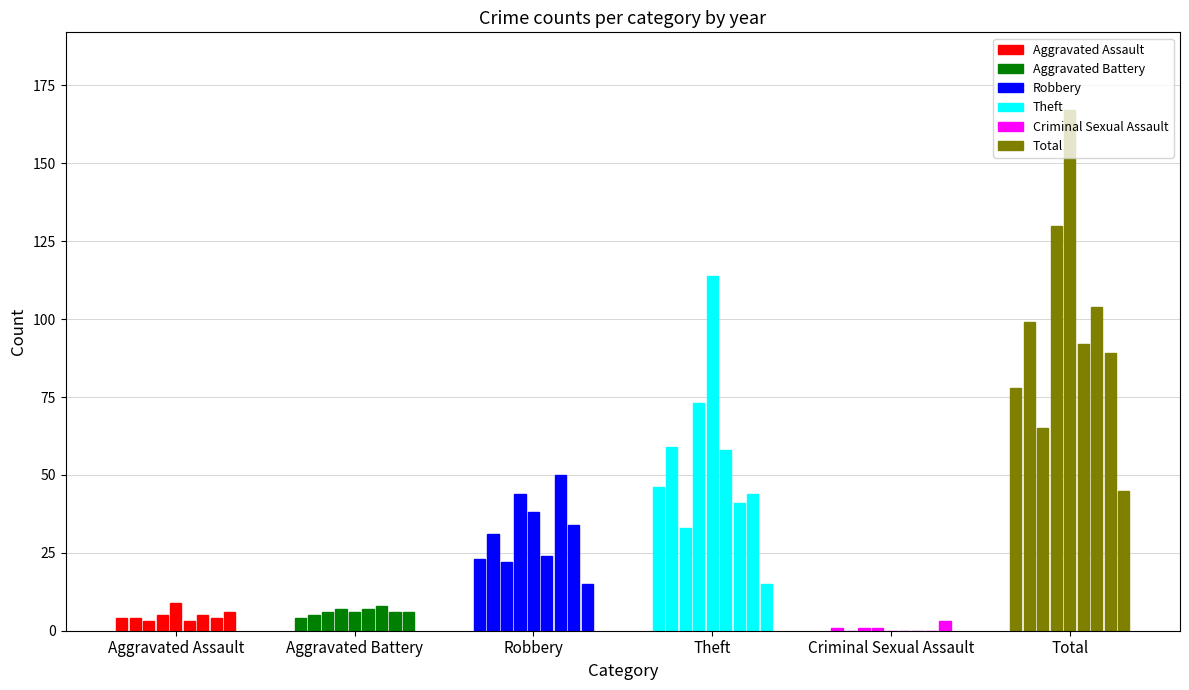

Rank the series by their maximum value, from highest to lowest.

Total, Theft, Robbery, Aggravated Assault, Aggravated Battery, Criminal Sexual Assault